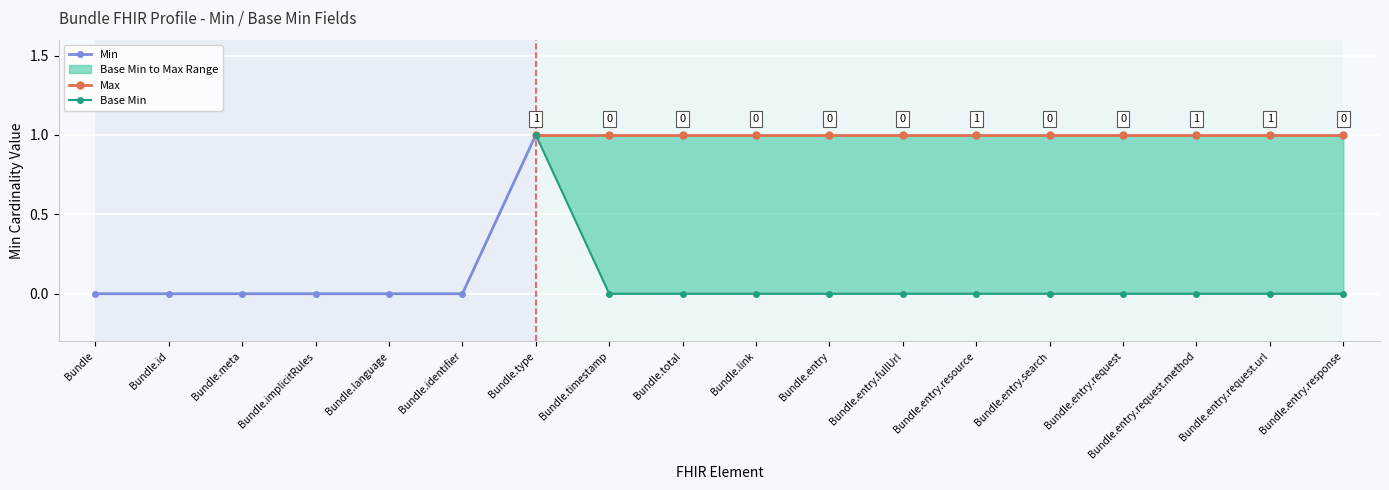

At which category is the sum across all series the highest?

Bundle.type